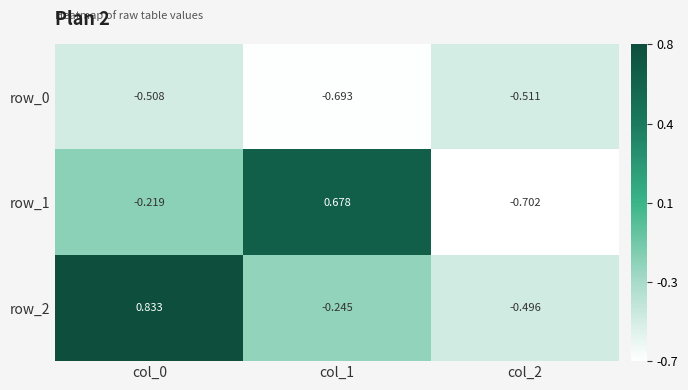

Is the value of row_1 at col_2 greater than the value of row_2 at col_1?

No